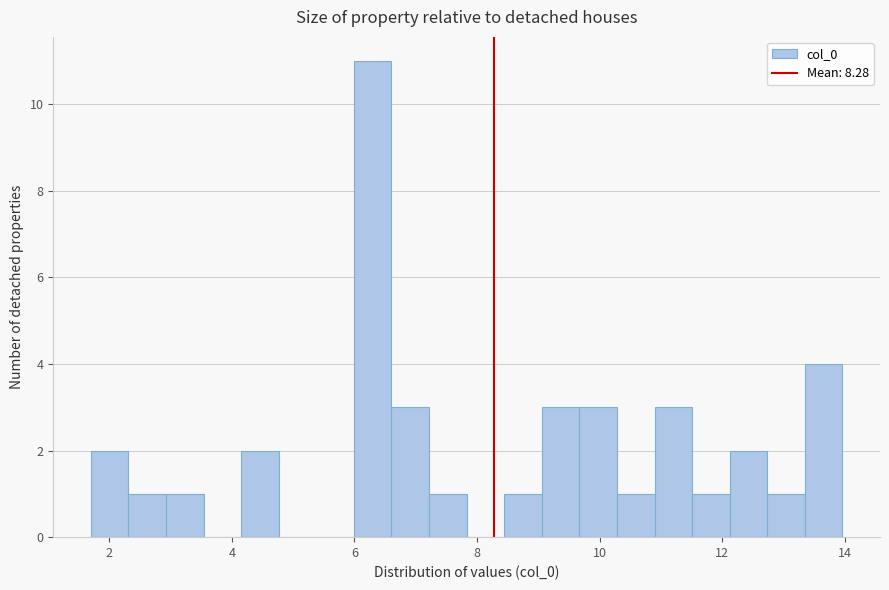

Read against the x-axis, roughly where is the centre of the tallest bar?

6.2